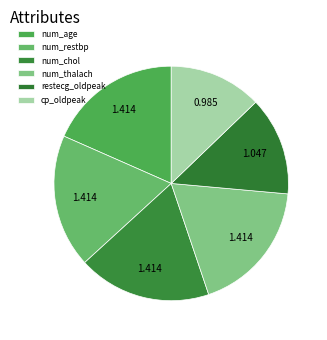

To the nearest percent, what is the difference between the restecg_oldpeak and num_chol slice percentages?

5%